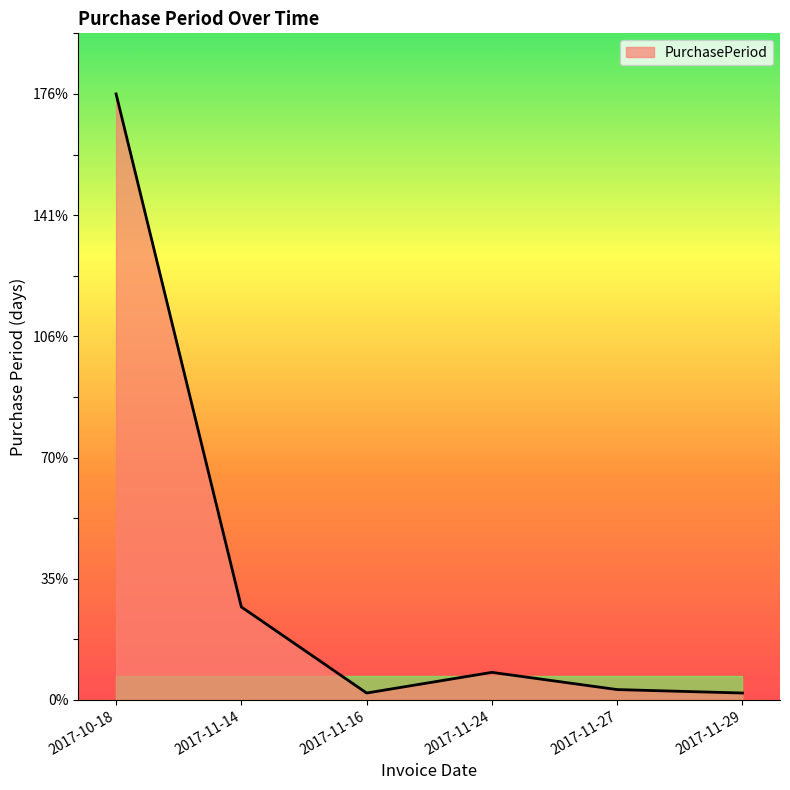

How many categories are shown in the chart?

6